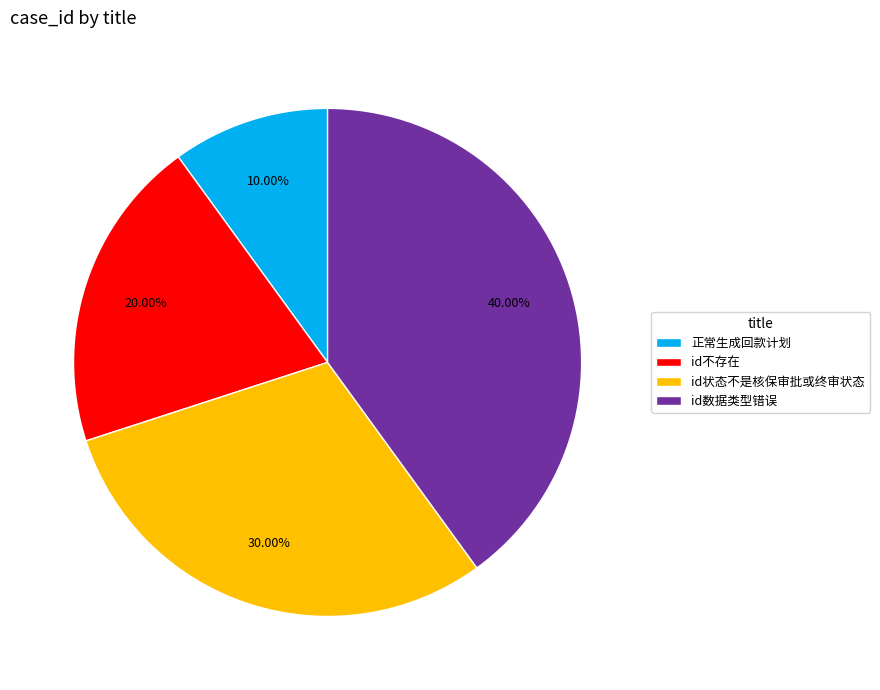

To the nearest percent, what percentage of the pie is id数据类型错误?

40%